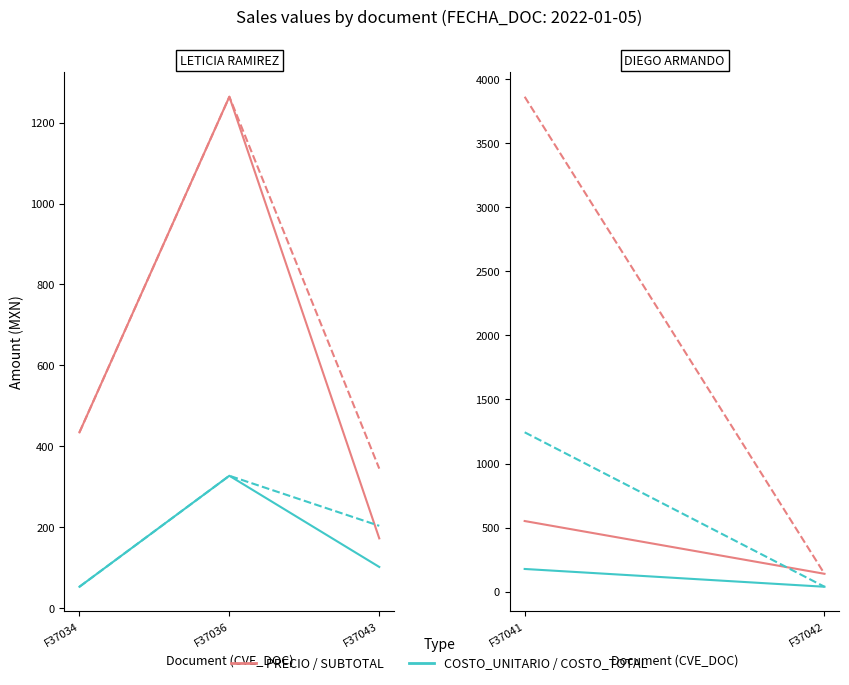

What is the total value across all series at F37034?

974.6